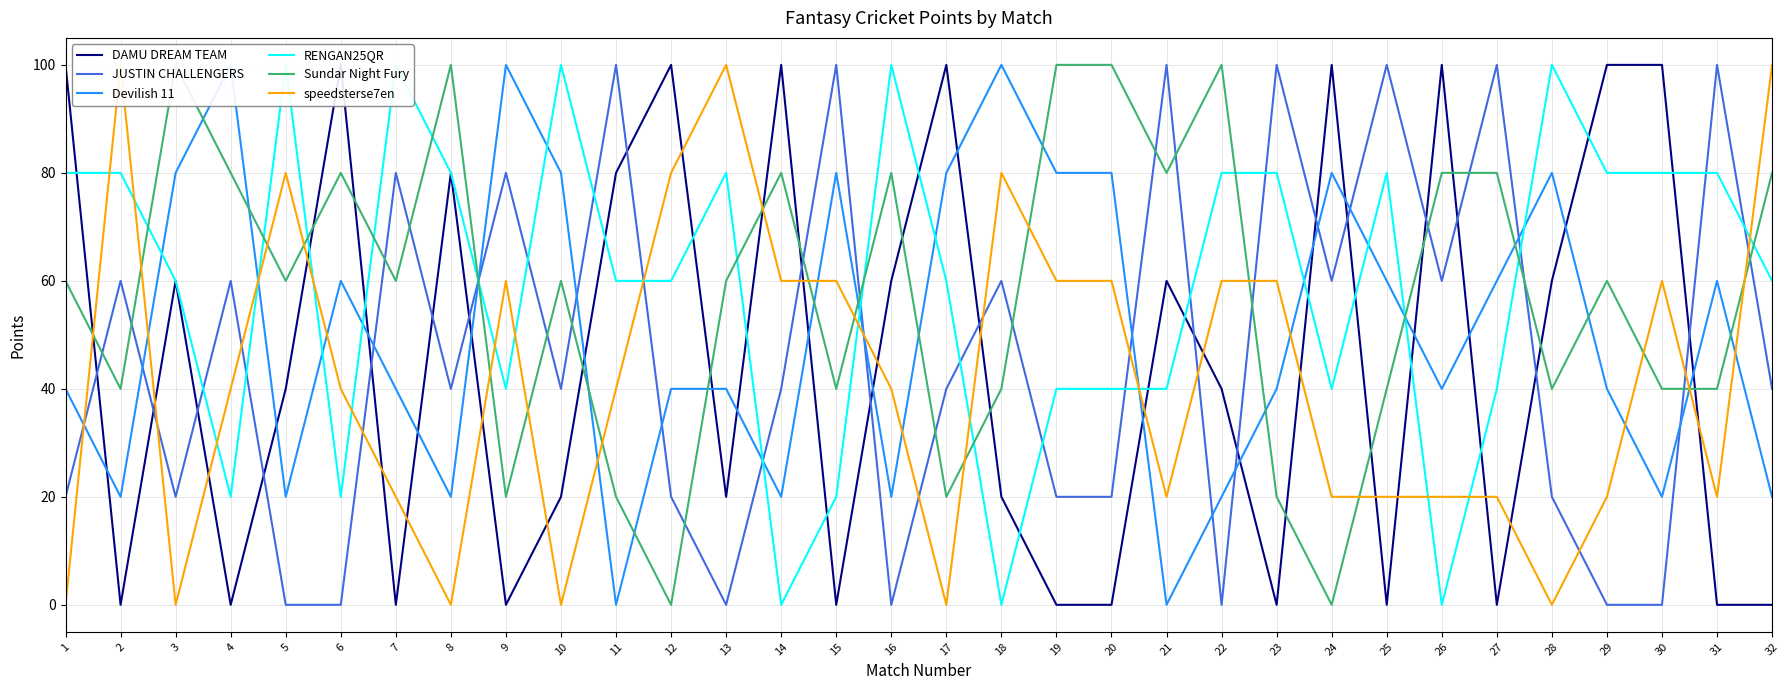

What is the total value across all series at 20?

300